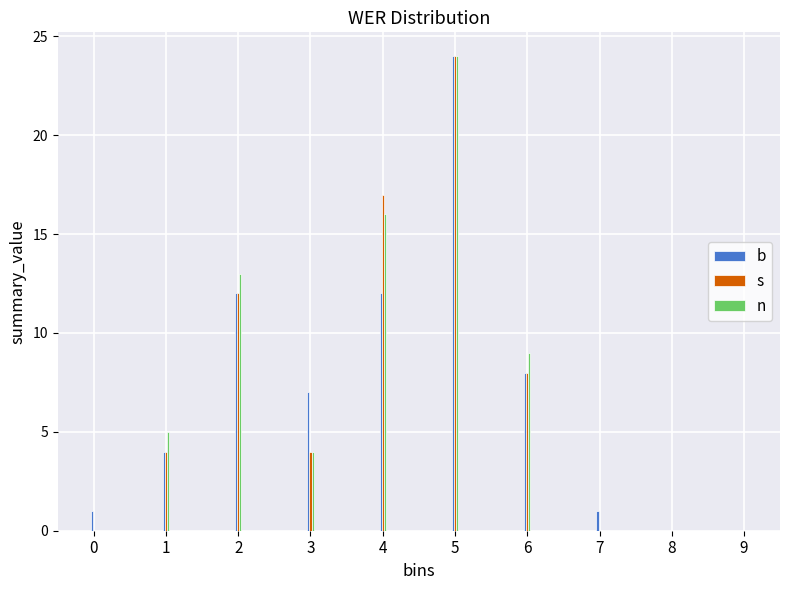

Reading left to right, what are all the values shown in this chart?

b: 0=1	1=4	2=12	3=7	4=12	5=24	6=8	7=1	8=0	9=0
s: 0=0	1=4	2=12	3=4	4=17	5=24	6=8	7=0	8=0	9=0
n: 0=0	1=5	2=13	3=4	4=16	5=24	6=9	7=0	8=0	9=0